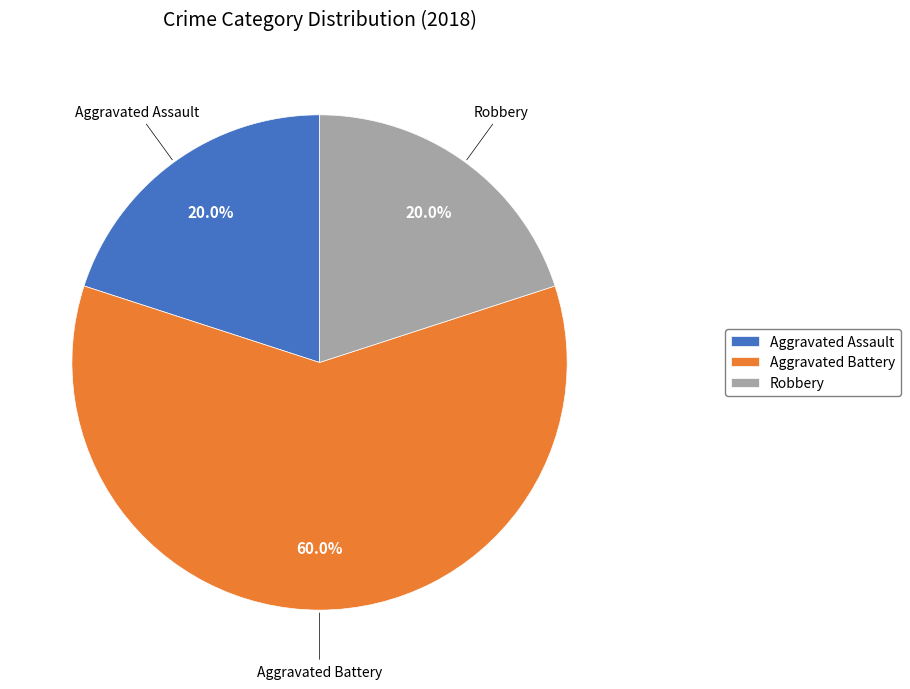

What is the largest slice in the pie chart?

Aggravated Battery